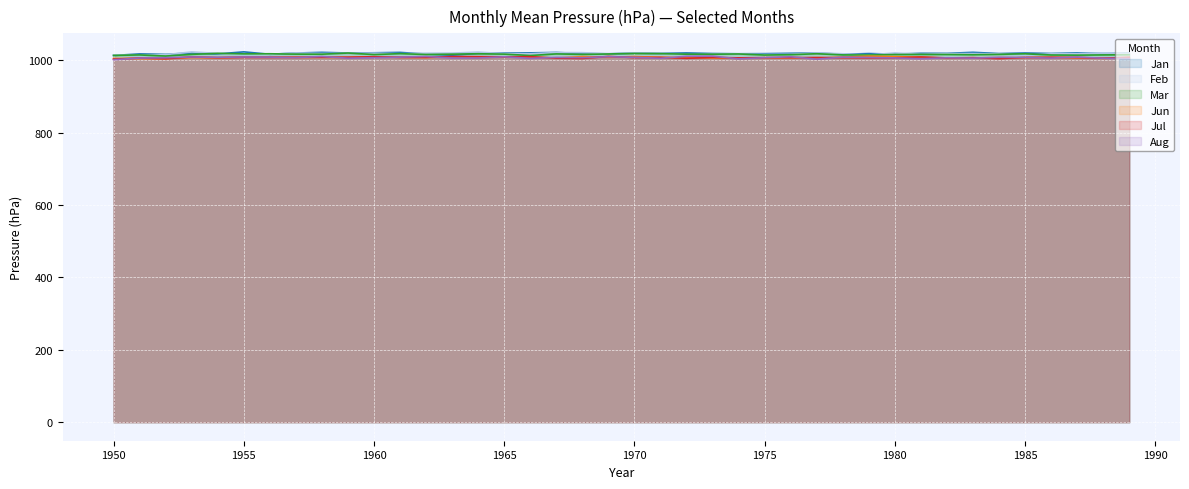

What is the difference between the second highest and minimum values in the Feb series?

9.5